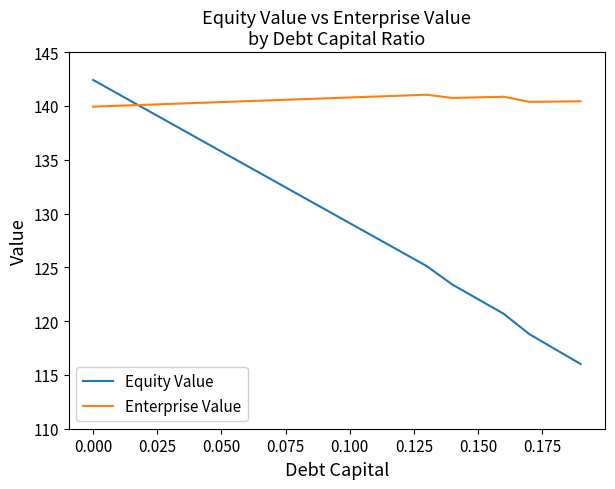

What is the greatest value displayed?

142.4